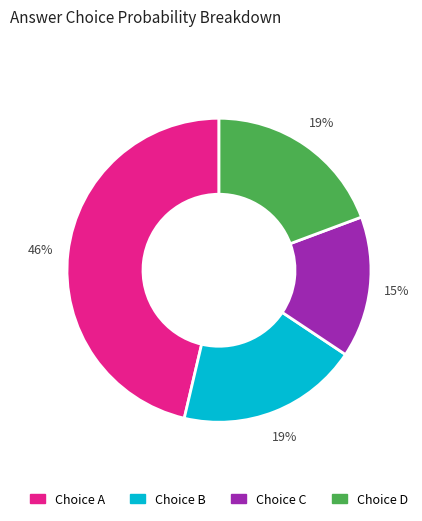

Does any single category account for the majority?

No